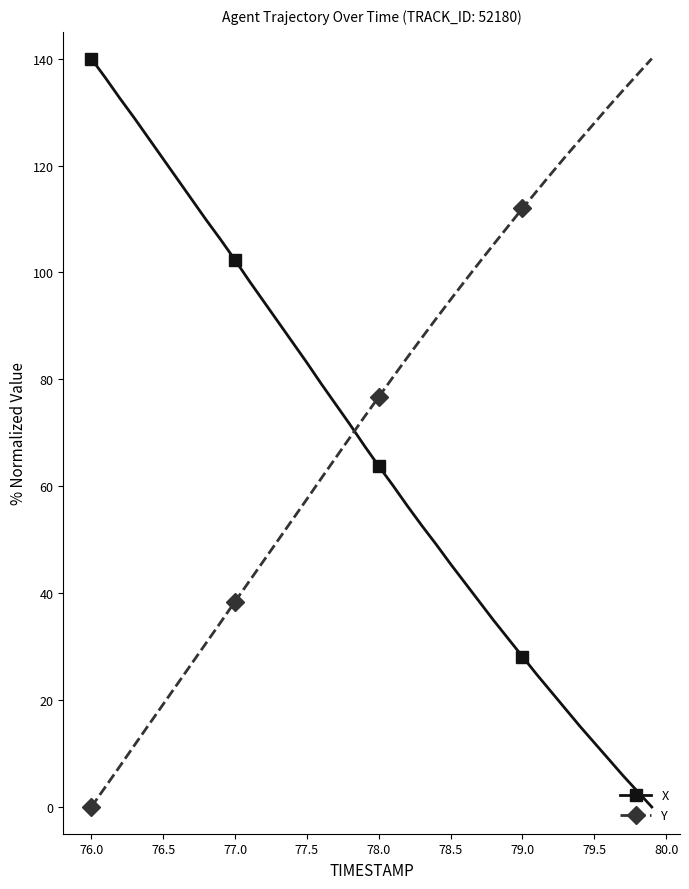

What is the value of the X point at the 13th from the left?

94.6